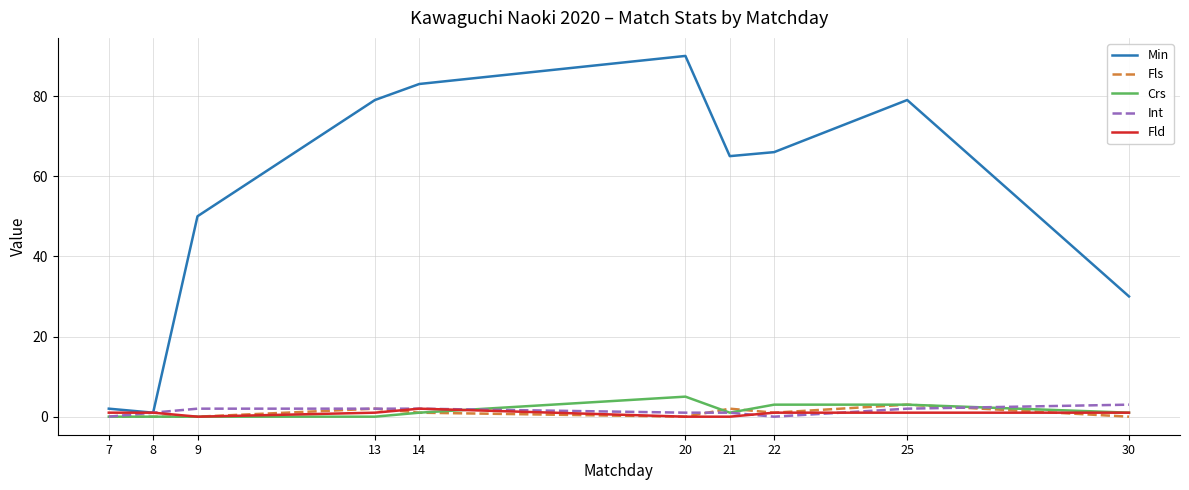

Does the chart display data point markers on the line(s)?

No